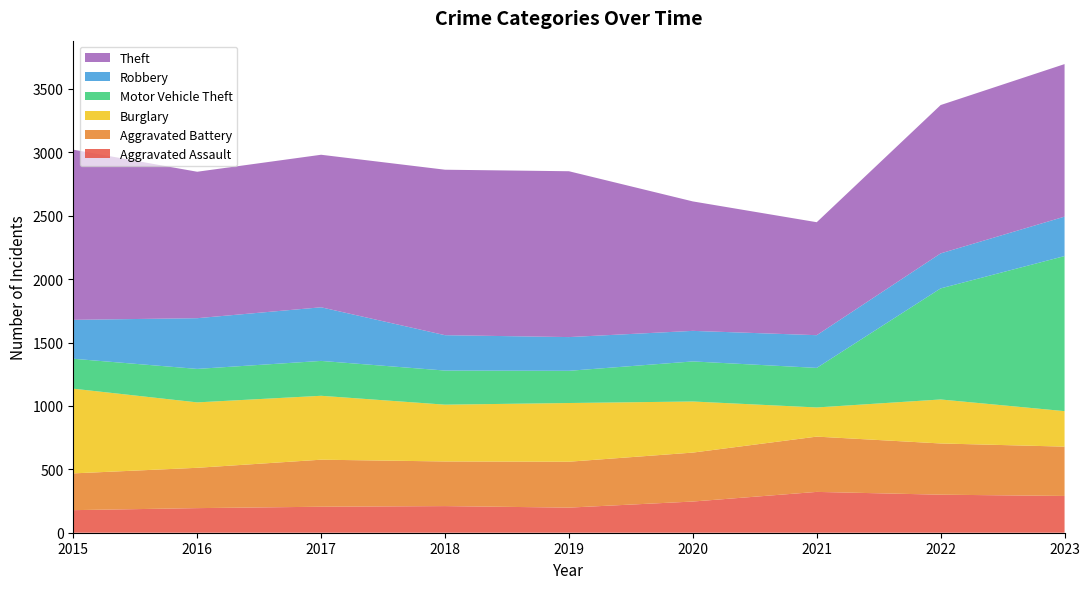

Reading right to left, transcribe all the data shown in this chart.

Aggravated Assault: 290	300	322	246	198	210	205	194	178
Aggravated Battery: 389	404	436	386	362	352	371	318	290
Burglary: 280	347	230	403	463	448	504	516	668
Motor Vehicle Theft: 1223	876	312	316	254	269	275	264	236
Robbery: 311	276	258	241	266	279	423	400	307
Theft: 1203	1170	891	1021	1308	1305	1203	1155	1342